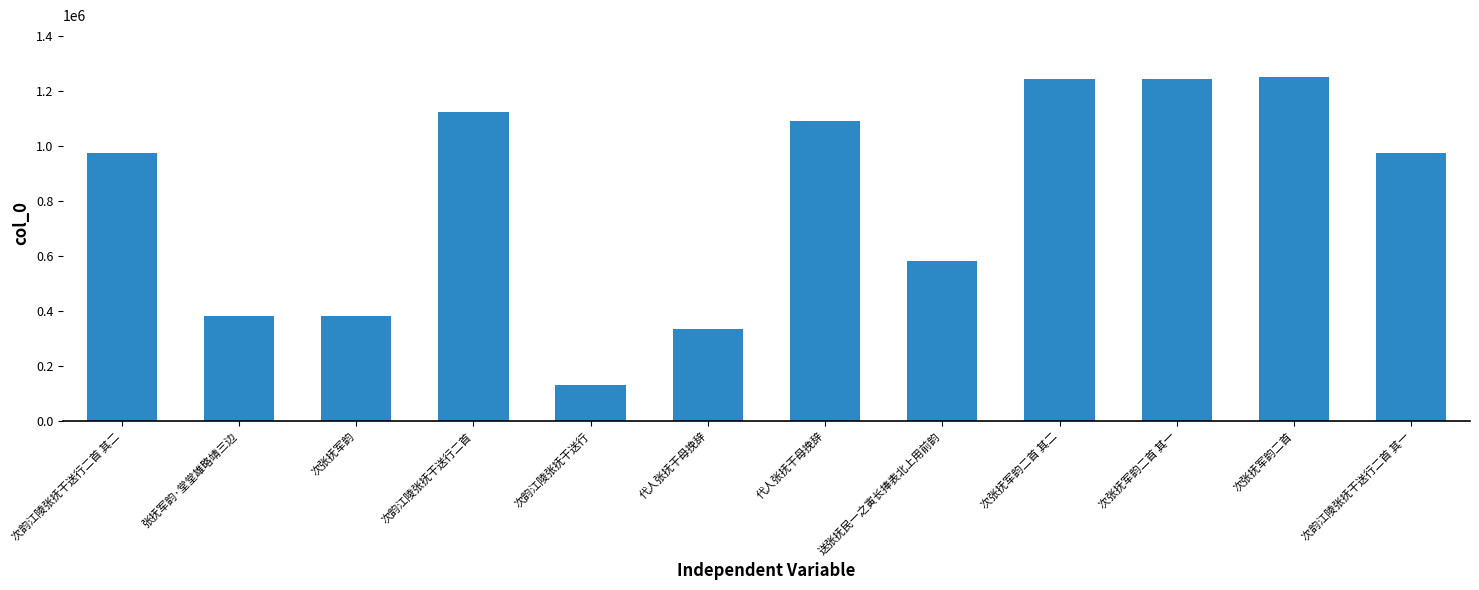

What is the sum of all values?

9724148